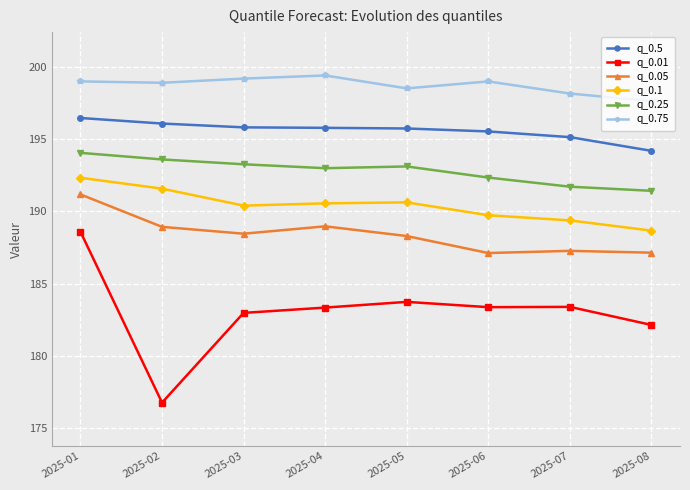

Is this an area chart (filled region under the line)?

No